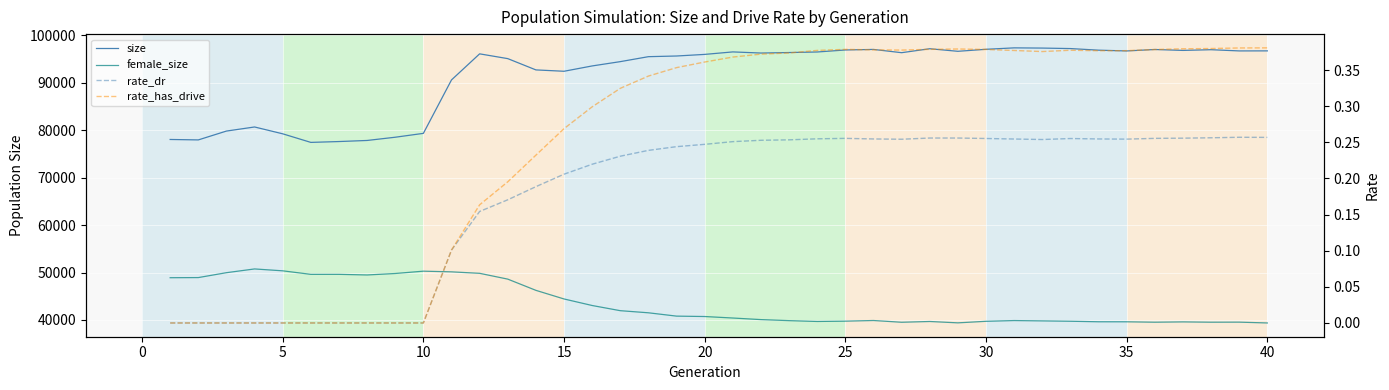

How many values in the rate_dr series exceed 0?

30